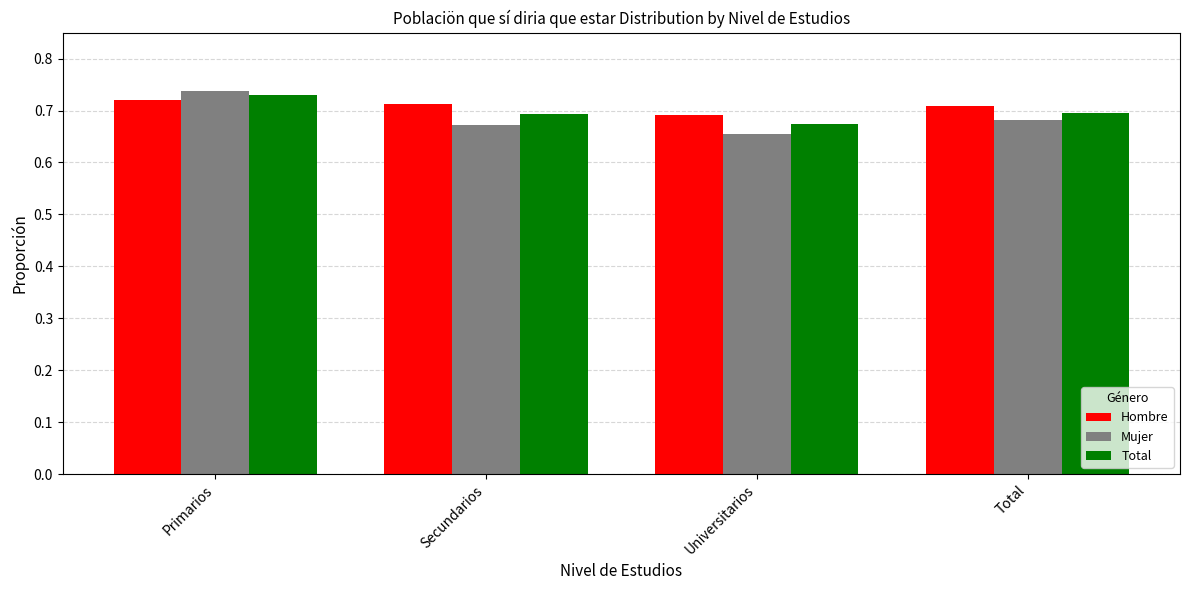

The Total series shows 0.2 at Total. True or false?

False